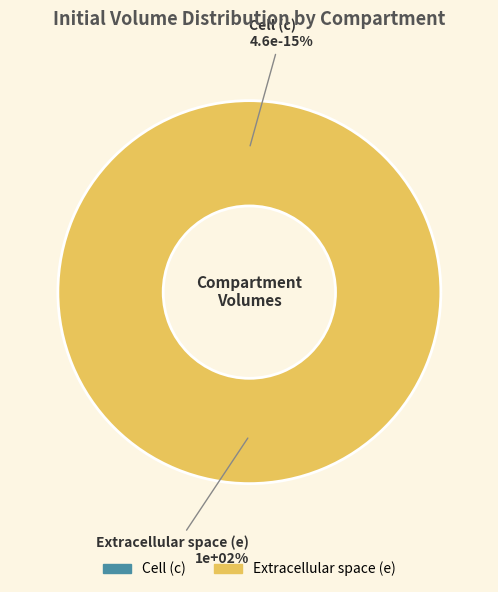

Which slice is the largest?

e